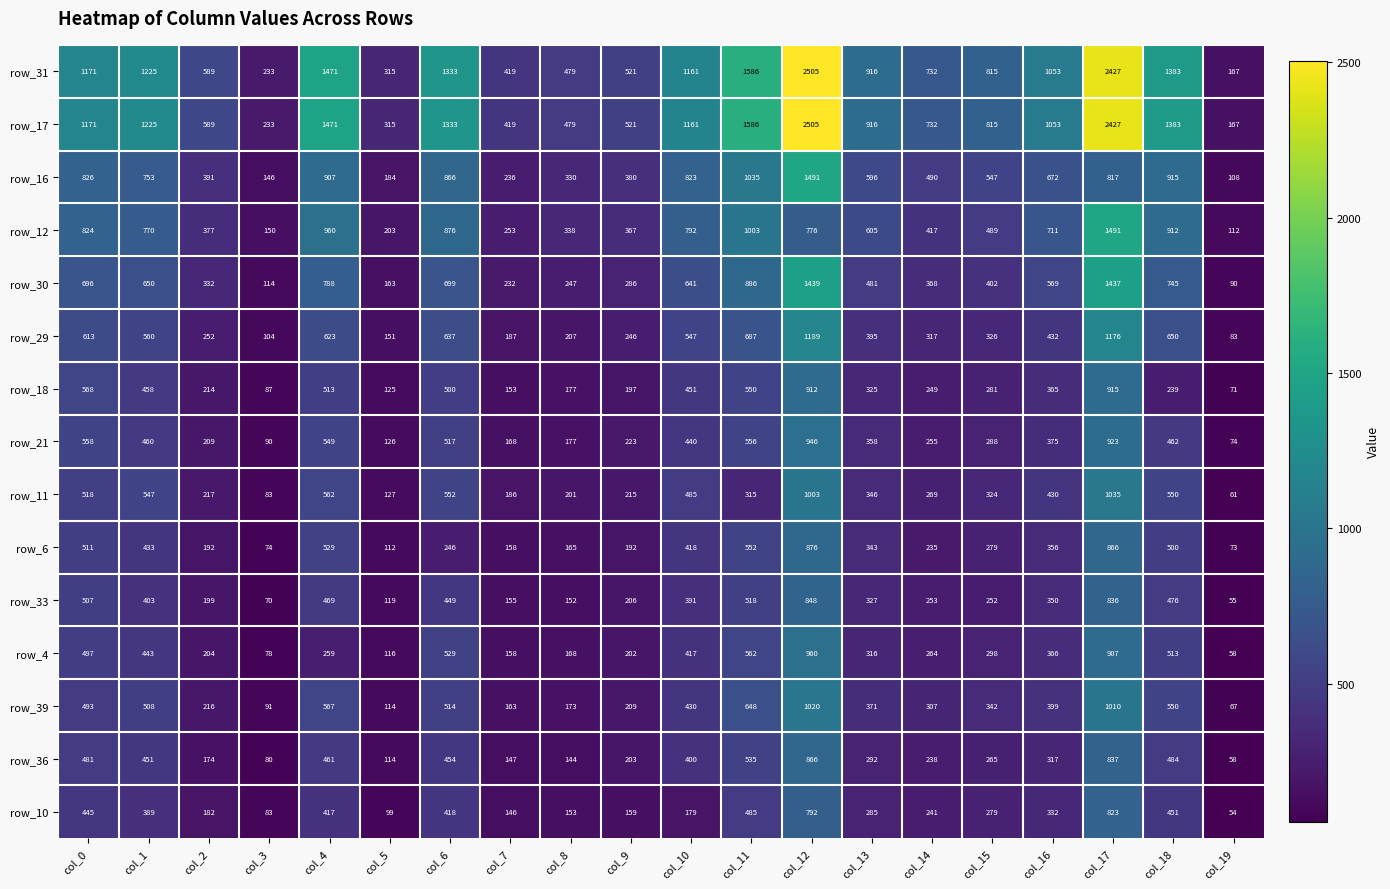

What is the difference between the highest and lowest values at col_4?

1212